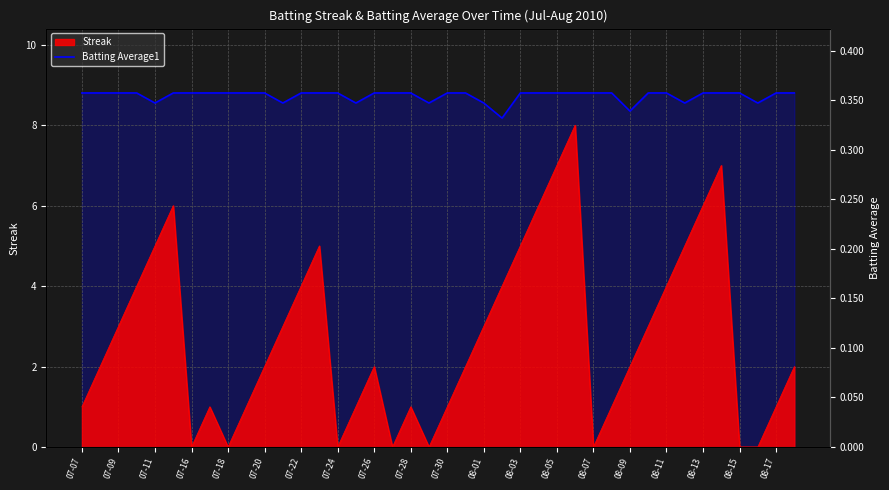

How many points are lower than both their immediate neighbors (excluding endpoints)?

8